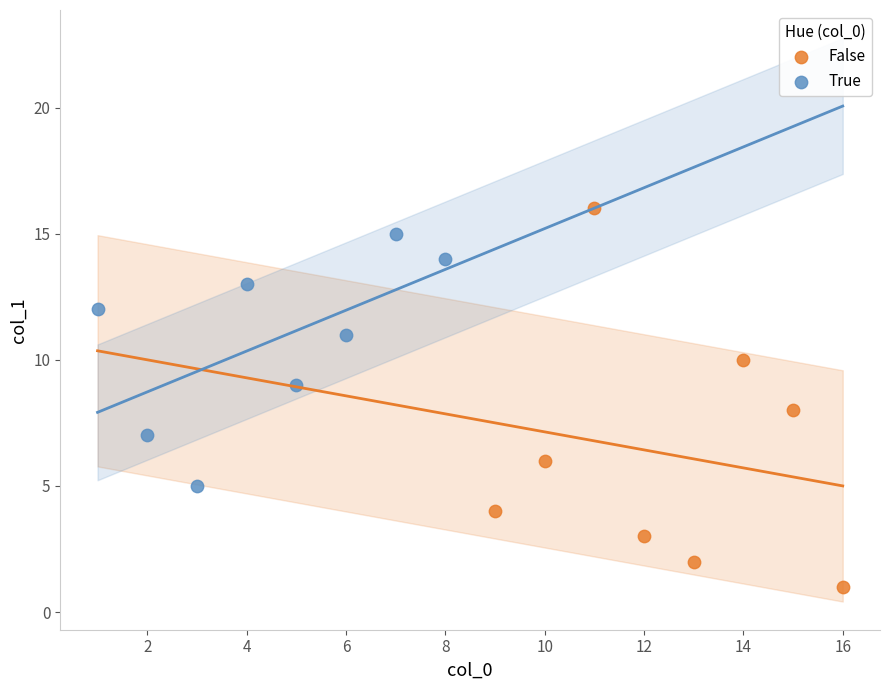

Which series contains the highest Y value?

False